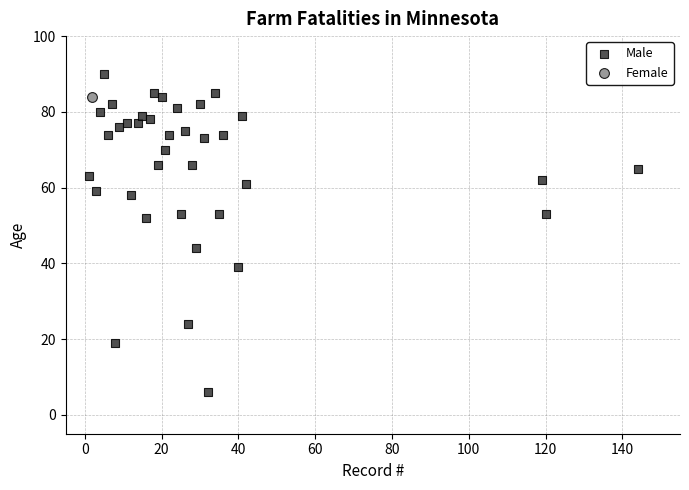

What are all the series names shown in the legend?

Male, Female